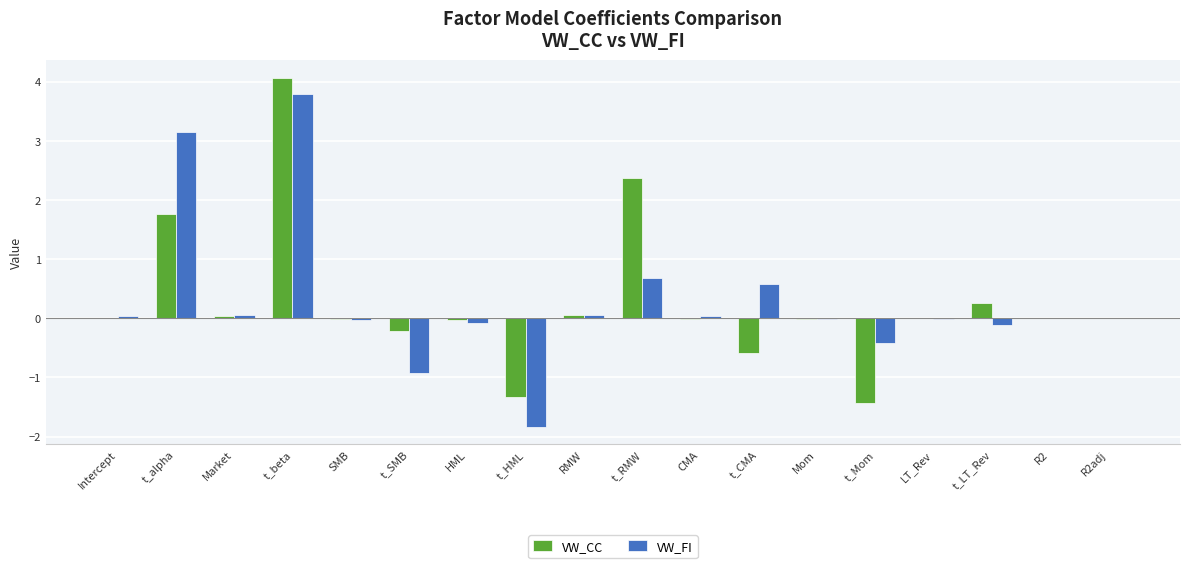

The value of VW_FI at t_alpha is 4.3. True or false?

False